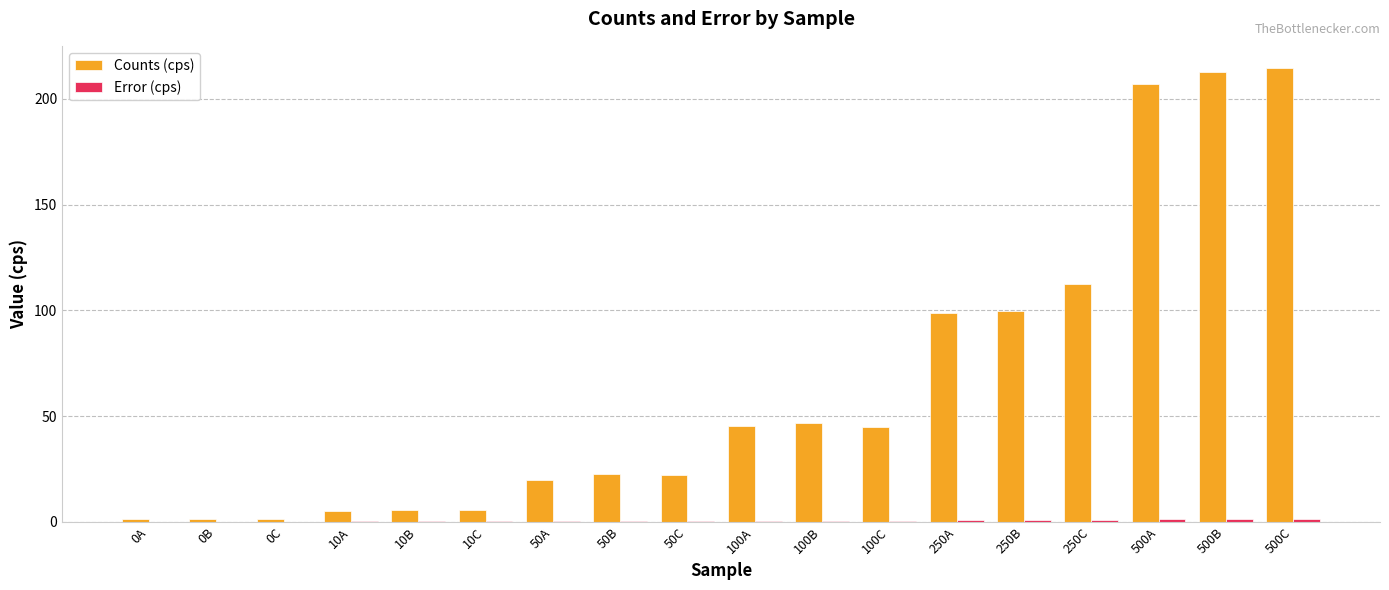

Which series has the largest range (max minus min)?

Counts (cps)